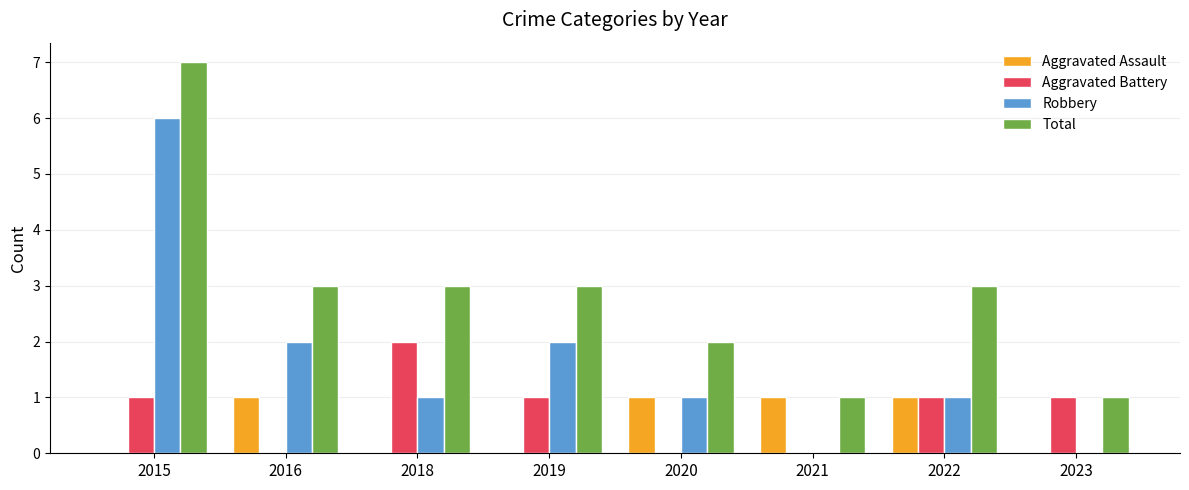

How many data points does each series have?

8